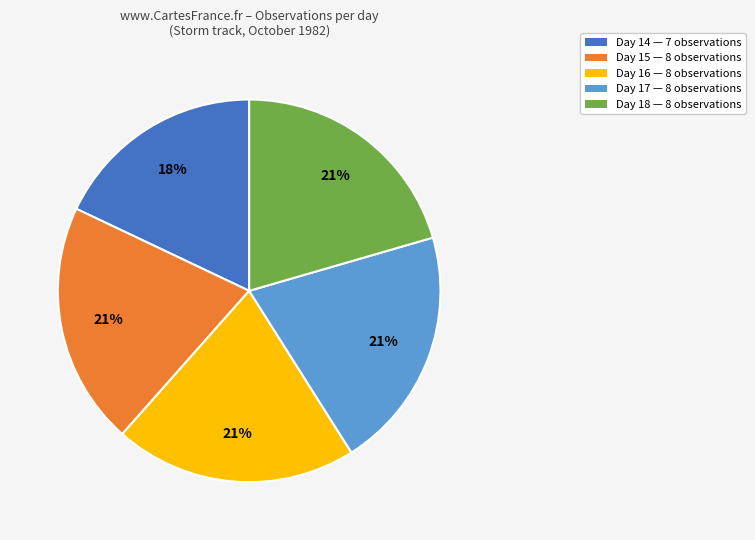

Between Day 17 and Day 14, which is larger?

Day 17